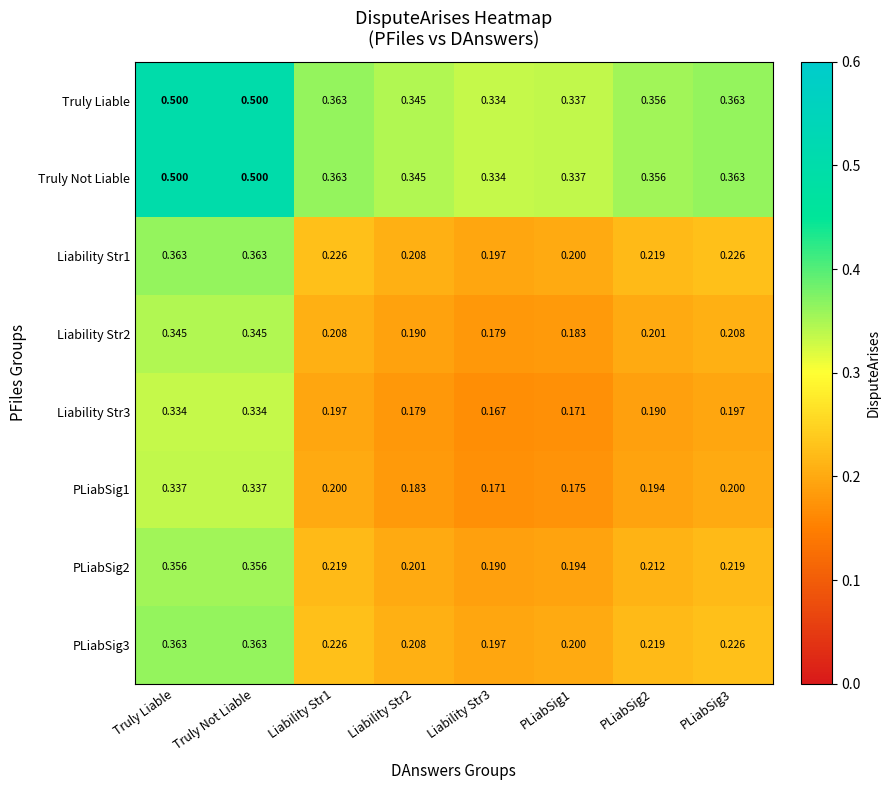

Count the number of categories in the chart.

8